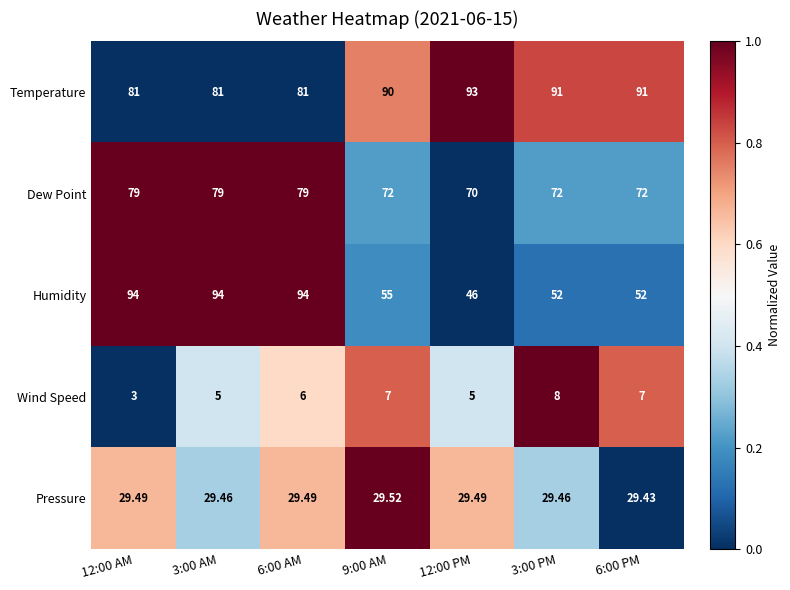

Rank the series by their maximum value, from highest to lowest.

Humidity, Temperature, Dew Point, Pressure, Wind Speed